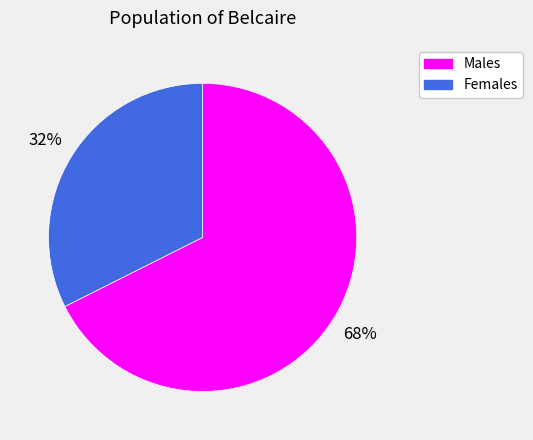

To the nearest percent, what is the average slice percentage?

50%